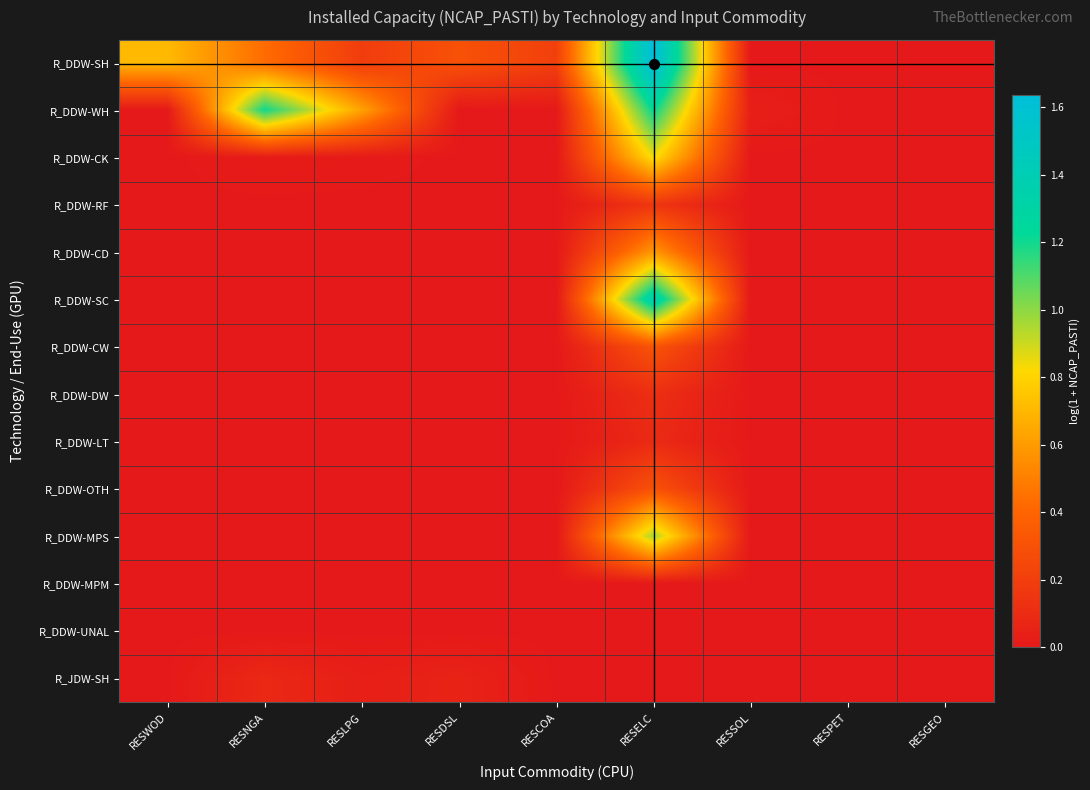

What is the difference between the highest and lowest values at RESCOA?

0.2